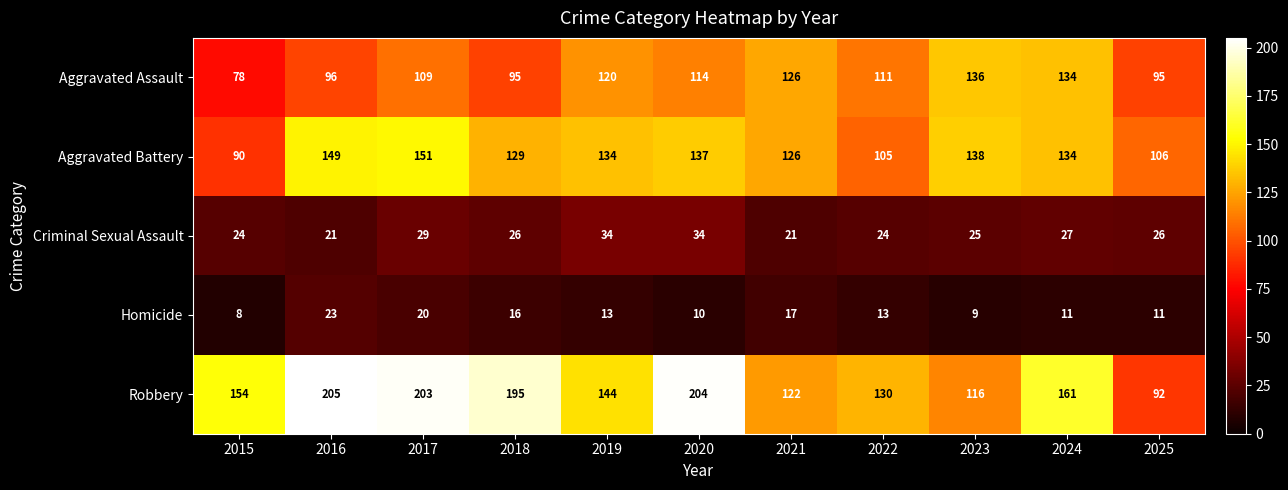

What is the sum of the Homicide values at 2020 and 2016?

33